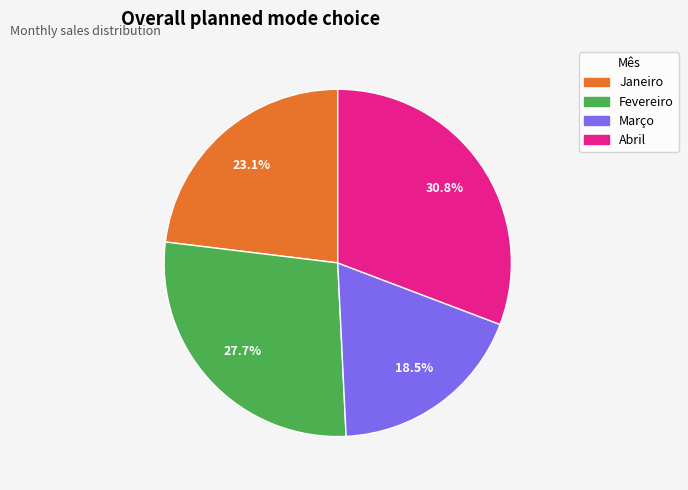

Rank the categories by value from lowest to highest.

Março, Janeiro, Fevereiro, Abril